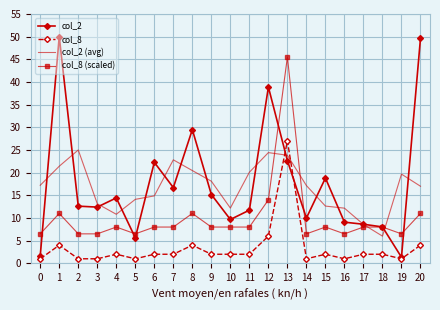

What are all the series names shown in the legend?

col_2, col_8, col_2 (avg), col_8 (scaled)